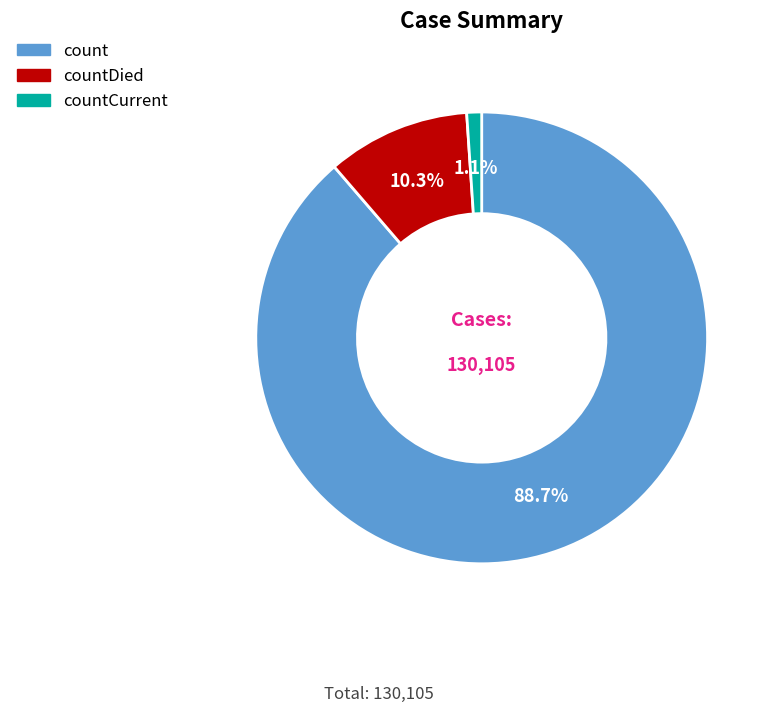

Is there a majority slice in this chart?

Yes